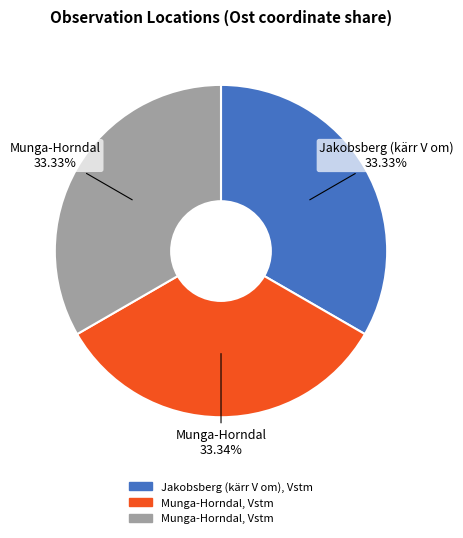

Does any single category account for the majority?

No